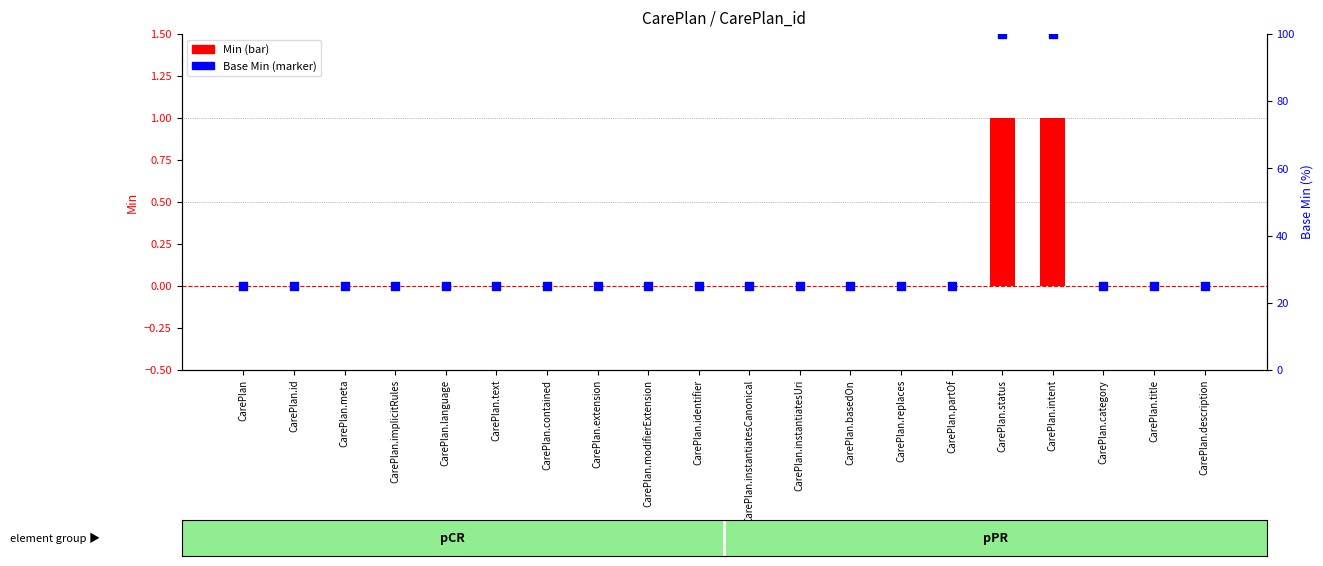

At which category is the sum across all series the highest?

CarePlan.status